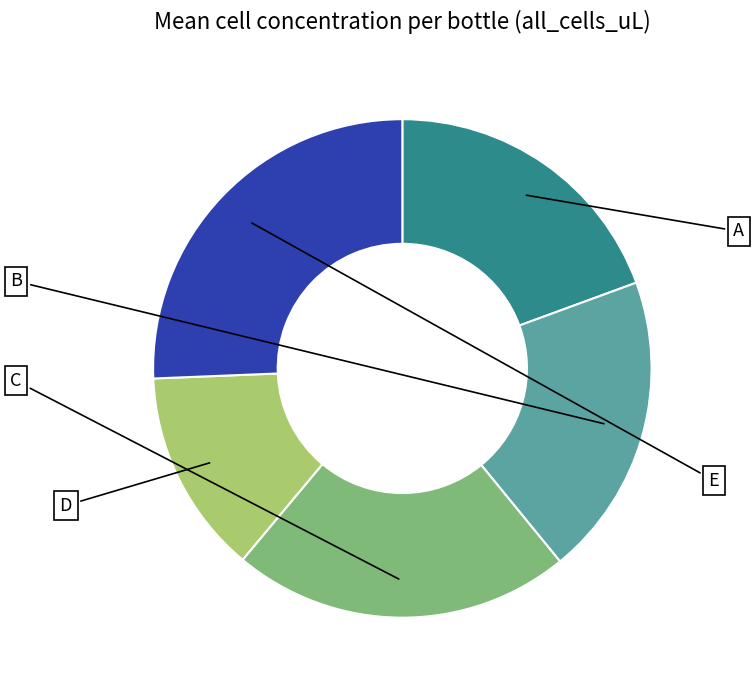

Does any single category account for the majority?

No